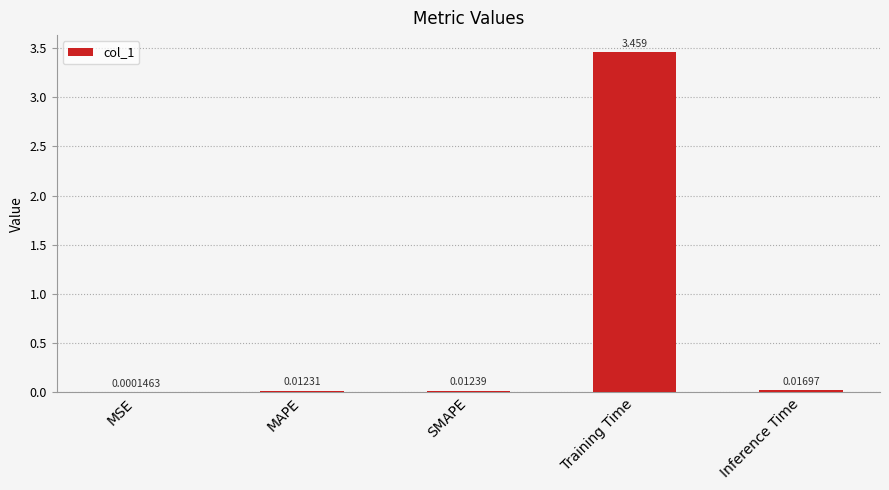

Count the number of categories in the chart.

5